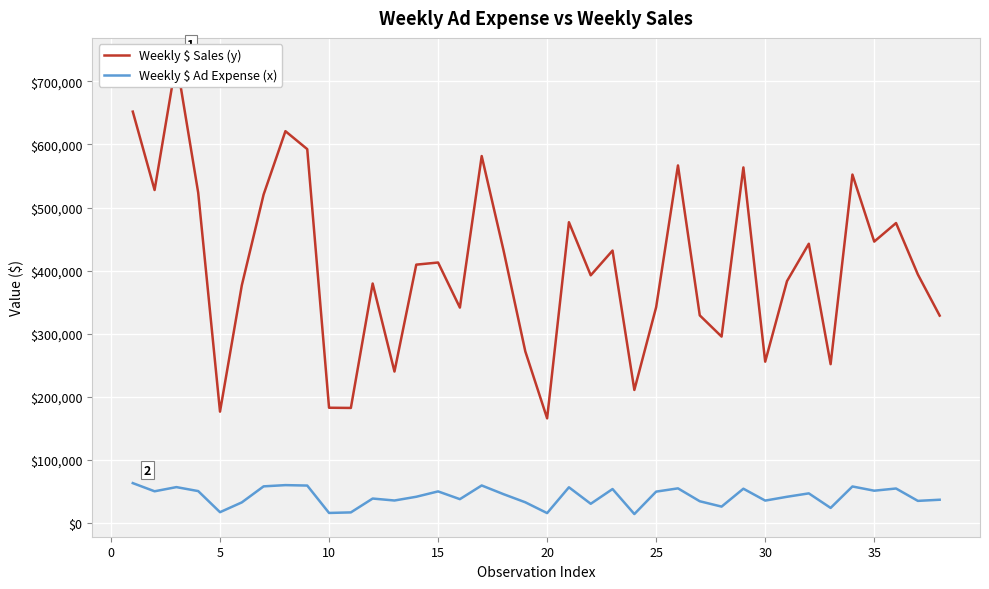

The value of Weekly $ Ad Expense (x) at 10 is 16377. True or false?

True